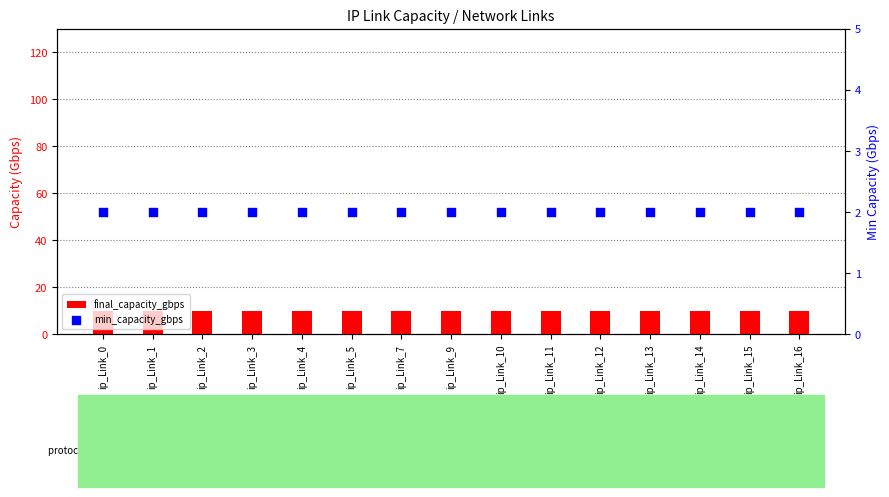

What is the total value across all series at ip_Link_1?

12